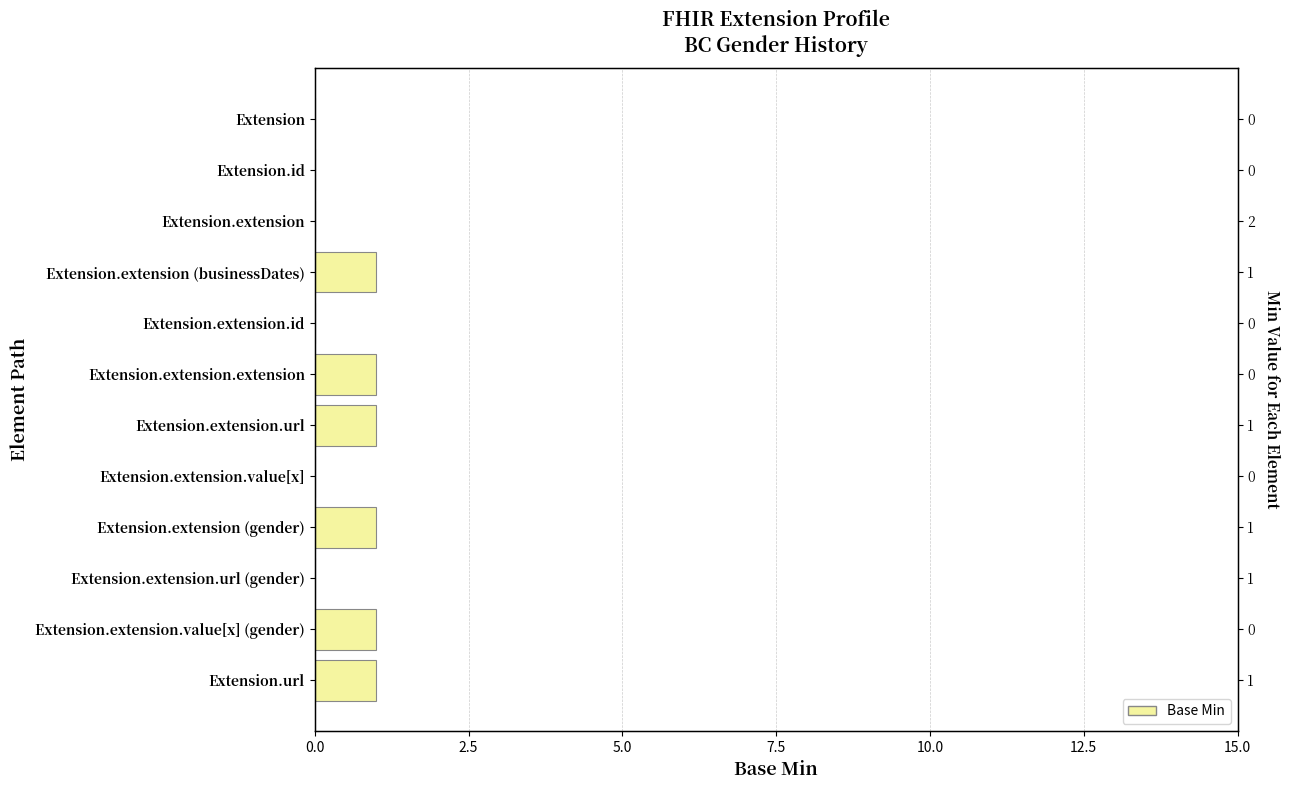

How many values are above zero?

6